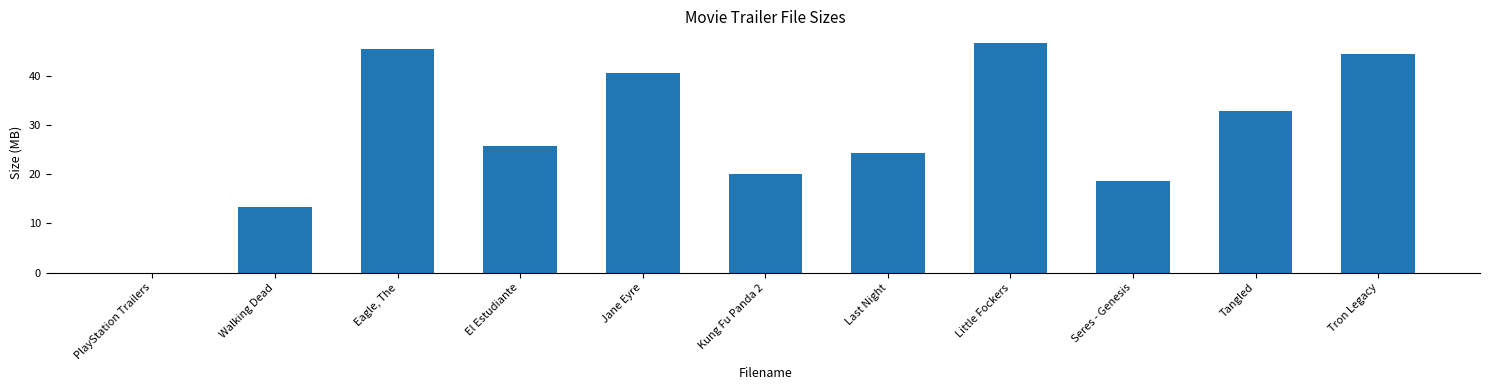

Which label corresponds to the largest value in the chart?

Little Fockers